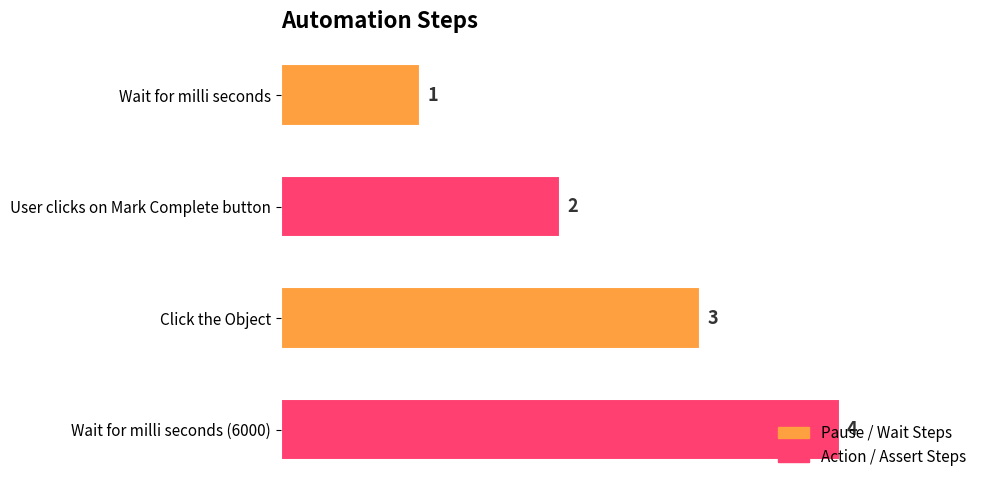

What is the greatest value displayed?

4